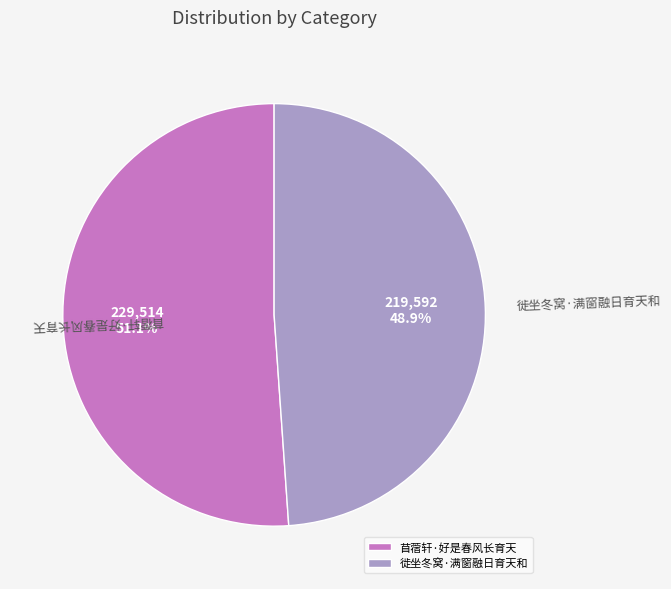

To the nearest percent, what percentage of the pie is 苜蓿轩·好是春风长育天?

51%